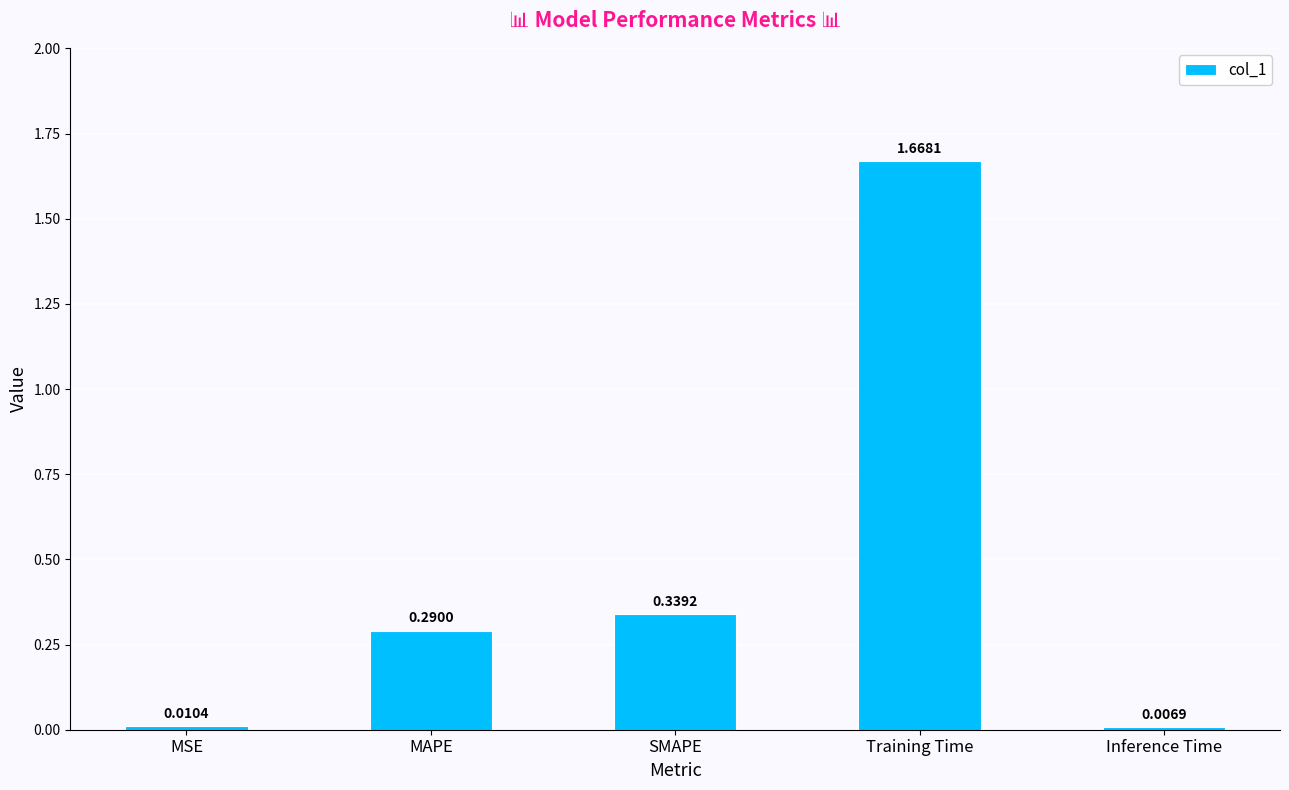

List the labels in order of value, smallest first.

Inference Time, MSE, MAPE, SMAPE, Training Time